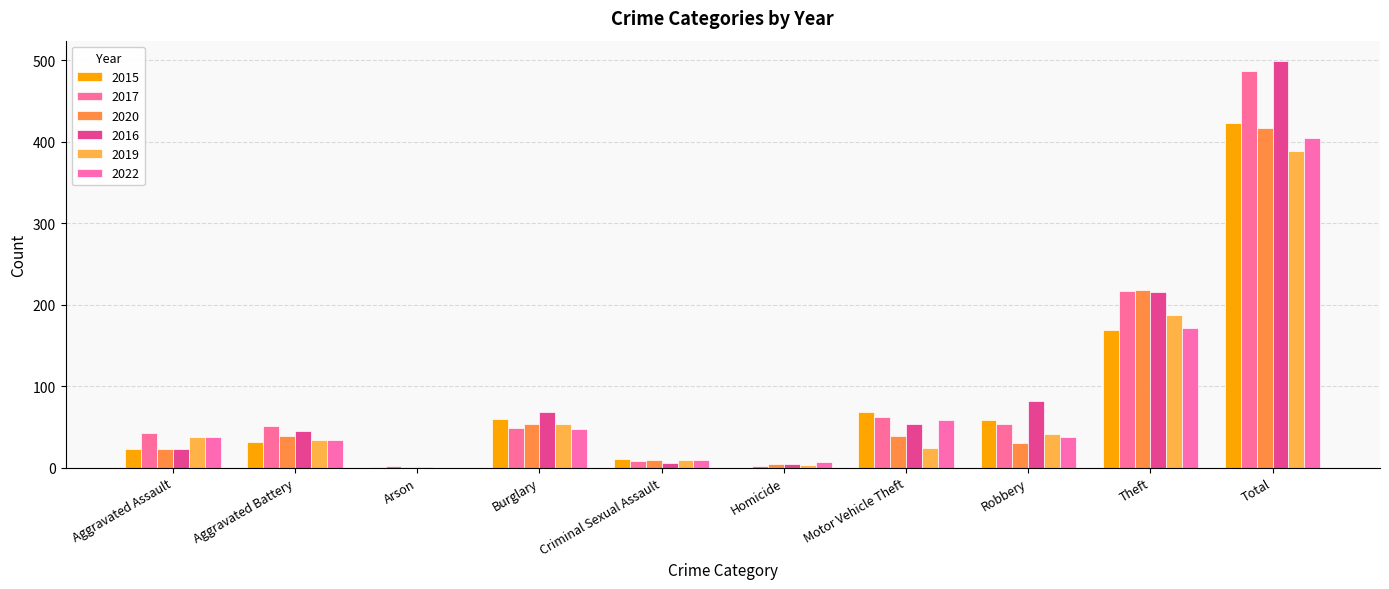

What is the difference between the maximum and minimum values in the 2022 series?

404